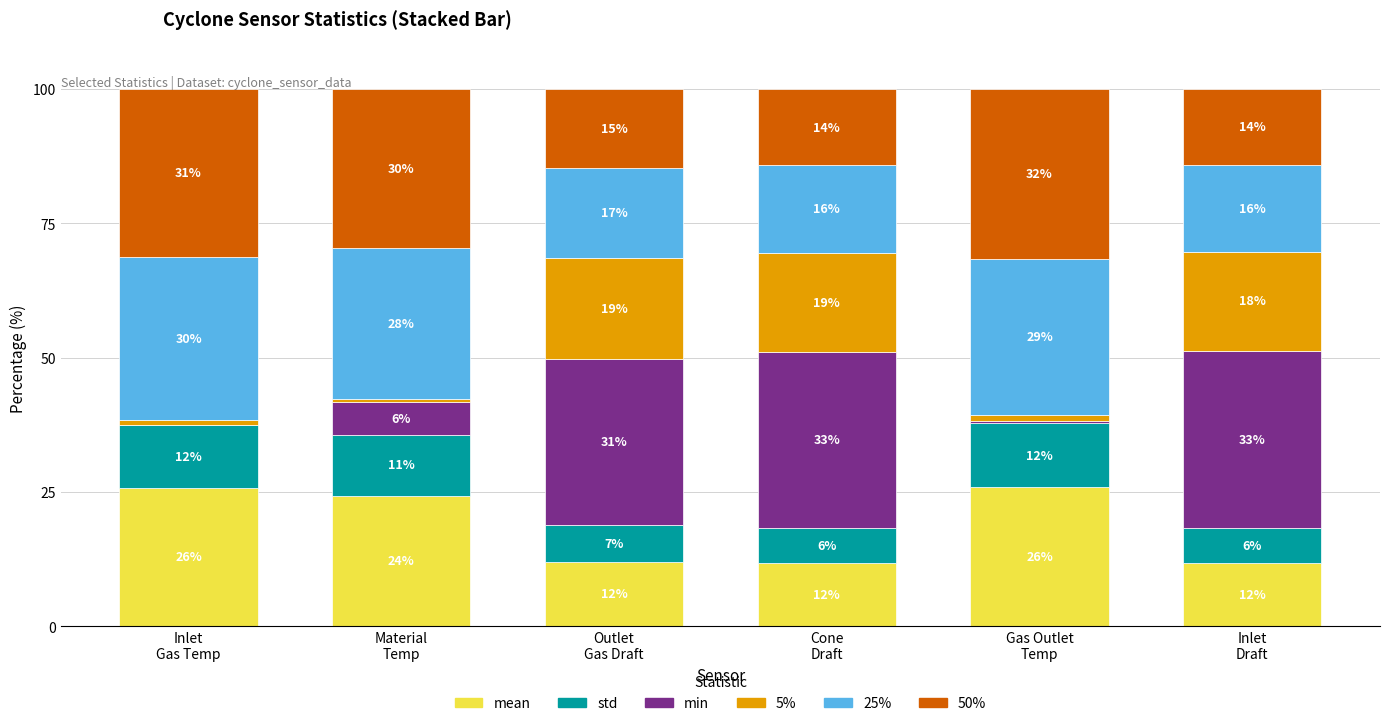

Are the bars horizontal?

No